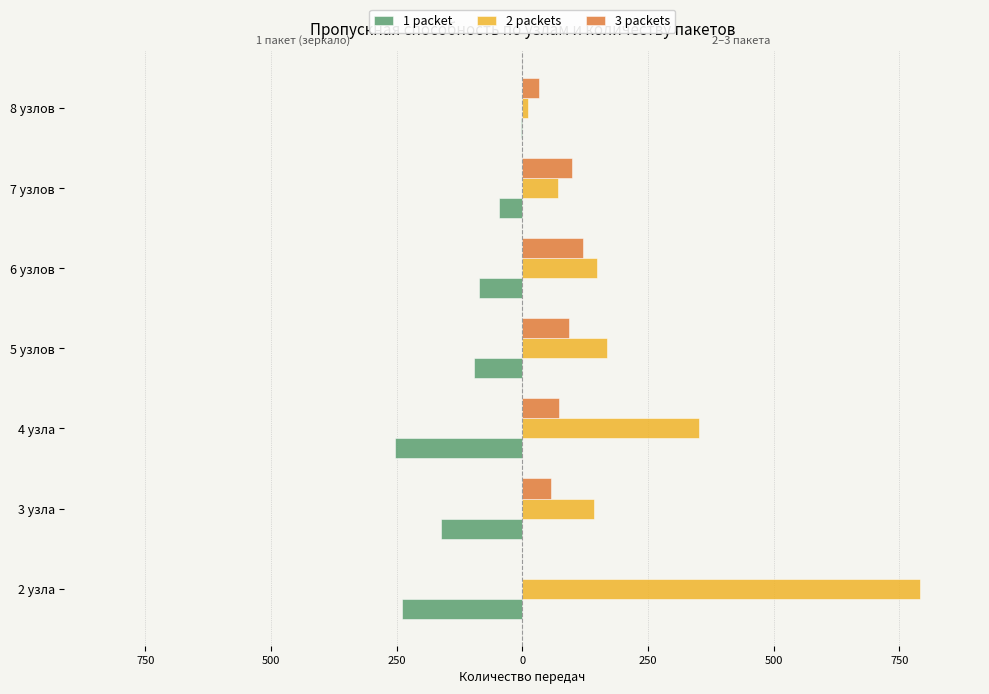

What is the greatest value displayed?

792